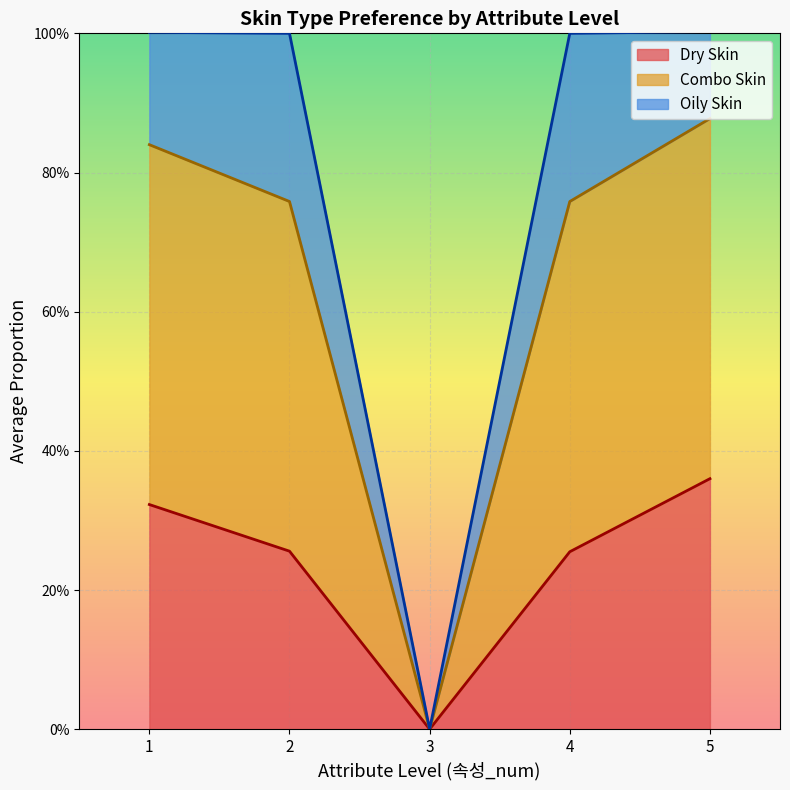

What is the total value across all series at 2?

1.0